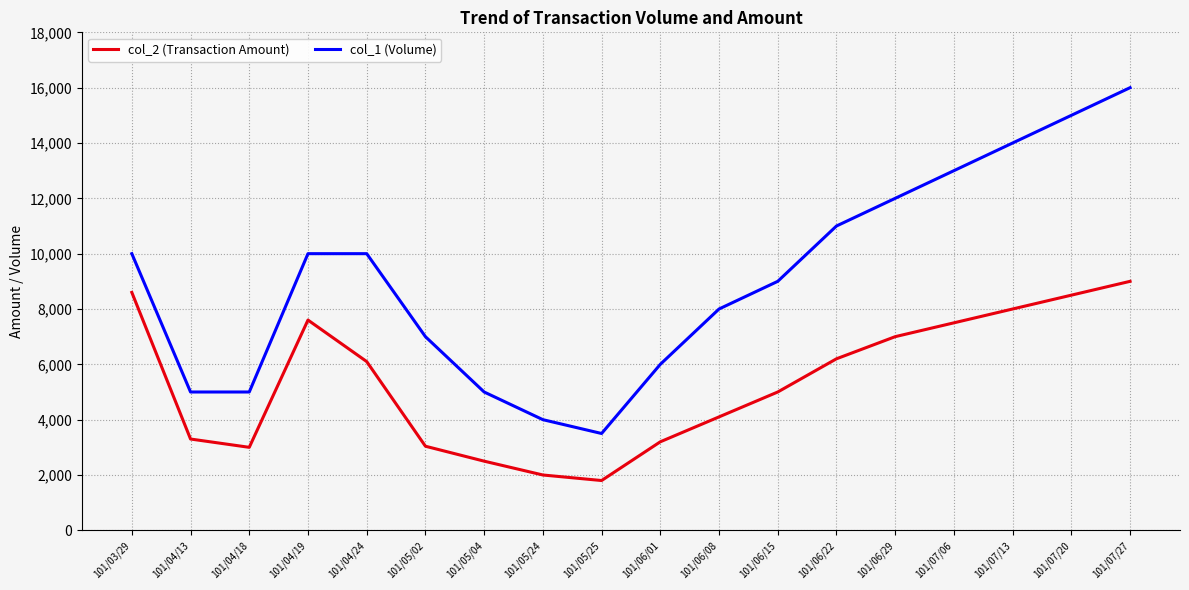

What value does the col_2 (Transaction Amount) series have at 101/06/29?

7000